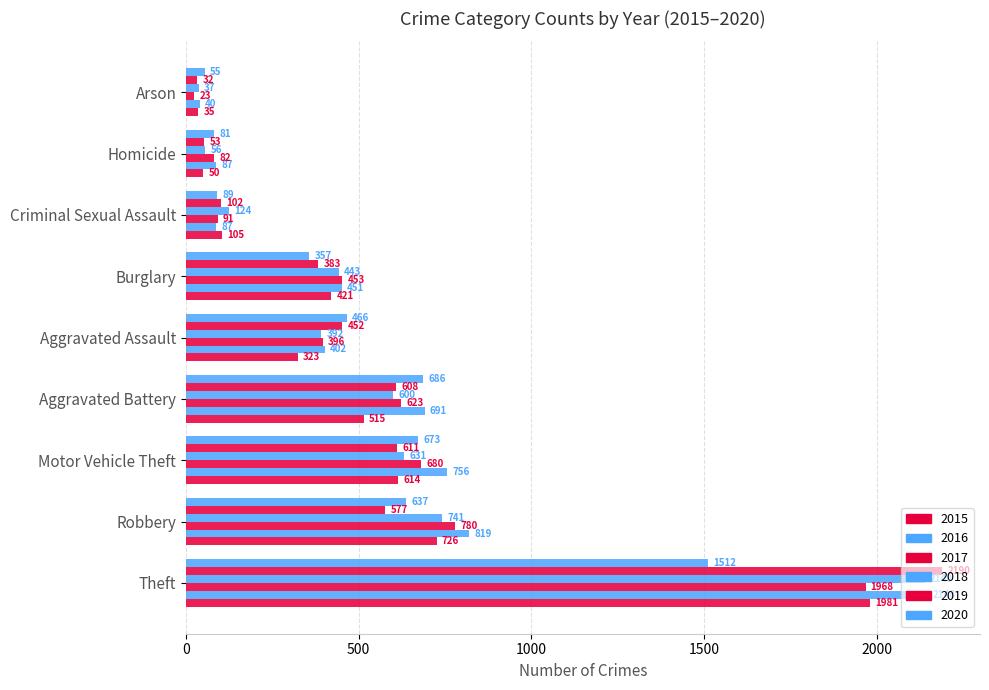

At which label is 2015 closest to 1008?

Robbery